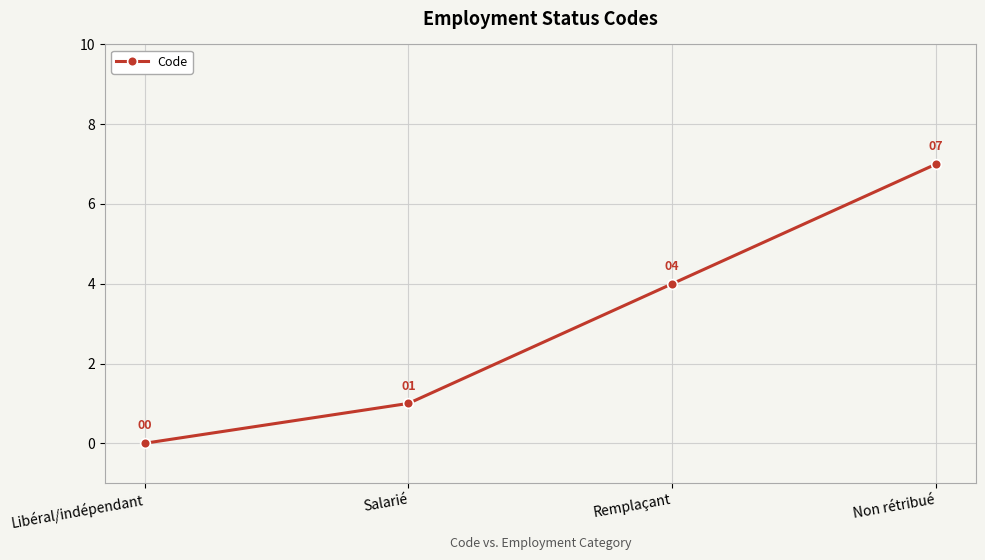

Is it true that the value at Remplaçant is 4?

True